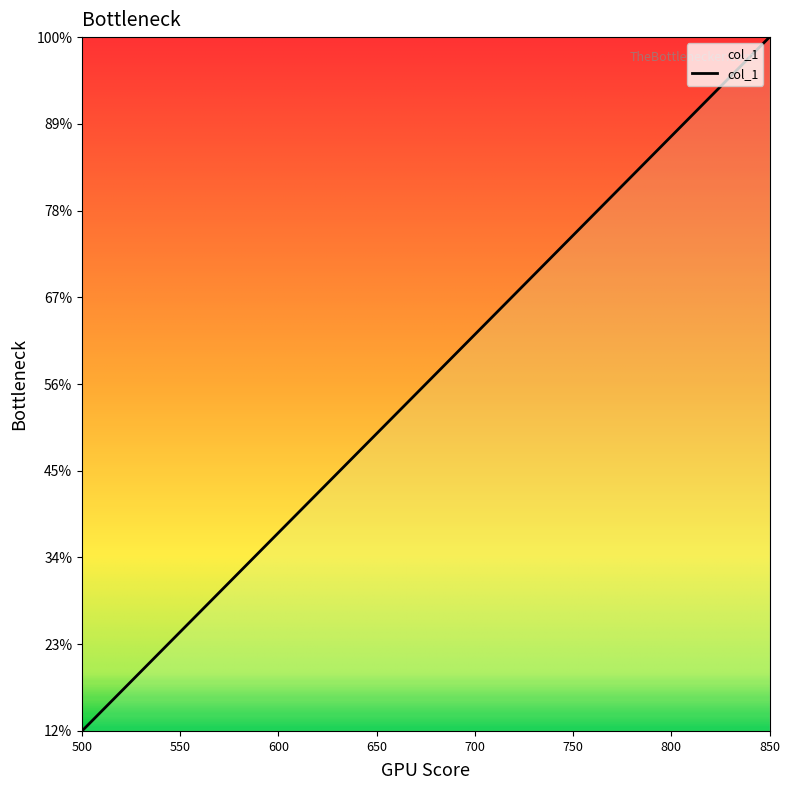

Does the chart display data point markers on the line(s)?

No